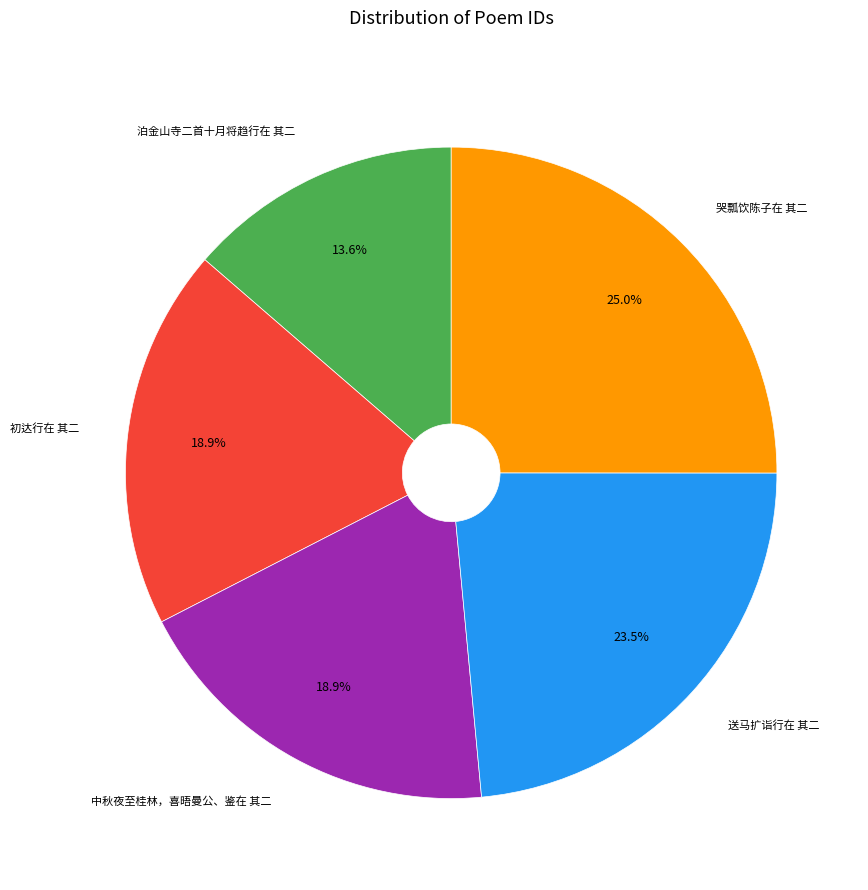

How many slices are in this pie chart?

5